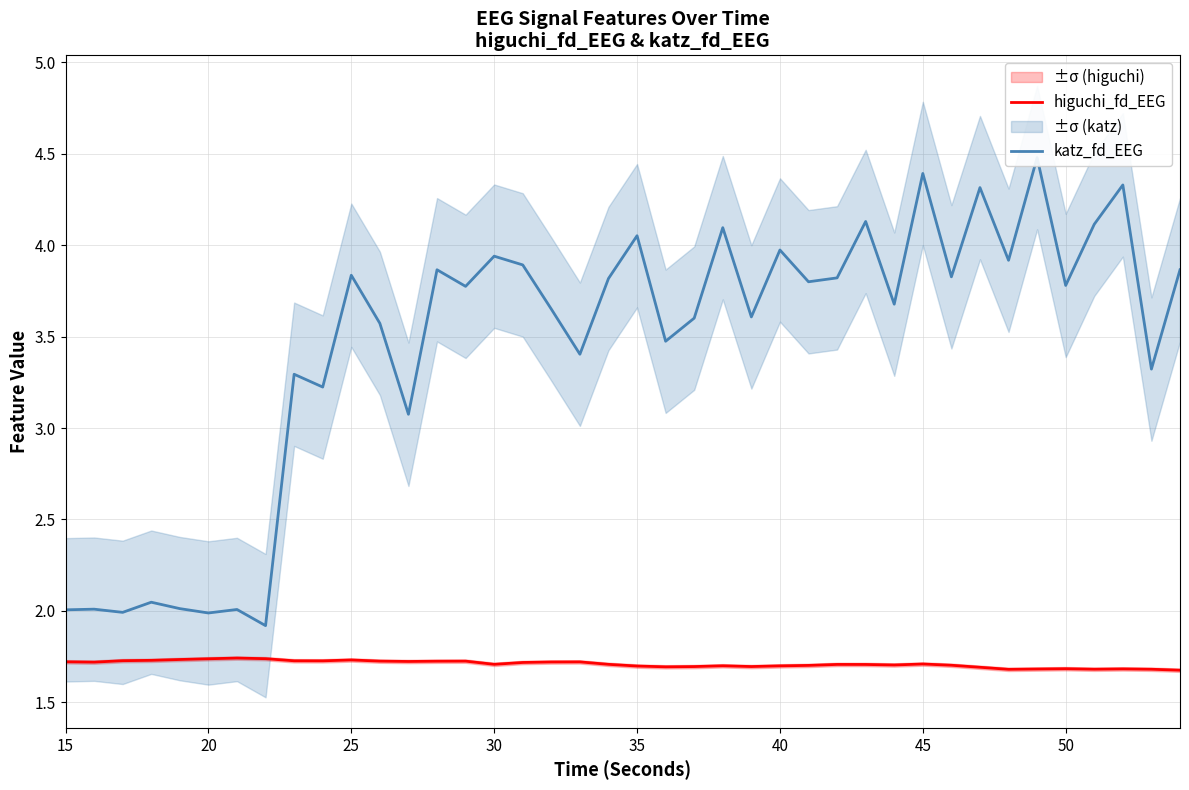

Reading left to right, transcribe all the data shown in this chart.

higuchi_fd_EEG: 1.7	1.7	1.7	1.7	1.7	1.7	1.7	1.7	1.7	1.7	1.7	1.7	1.7	1.7	1.7	1.7	1.7	1.7	1.7	1.7	1.7	1.7	1.7	1.7	1.7	1.7	1.7	1.7	1.7	1.7	1.7	1.7	1.7	1.7	1.7	1.7	1.7	1.7	1.7	1.7
katz_fd_EEG: 2.0	2.0	2.0	2.0	2.0	2.0	2.0	1.9	3.3	3.2	3.8	3.6	3.1	3.9	3.8	3.9	3.9	3.7	3.4	3.8	4.1	3.5	3.6	4.1	3.6	4.0	3.8	3.8	4.1	3.7	4.4	3.8	4.3	3.9	4.5	3.8	4.1	4.3	3.3	3.9